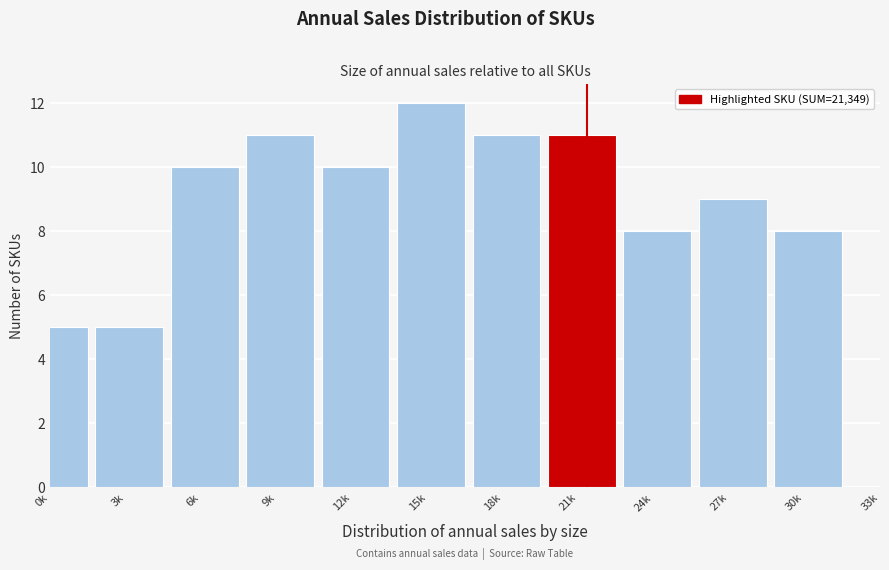

Reading left to right, what are all the values shown in this chart?

5	5	10	11	10	12	11	11	8	9	8